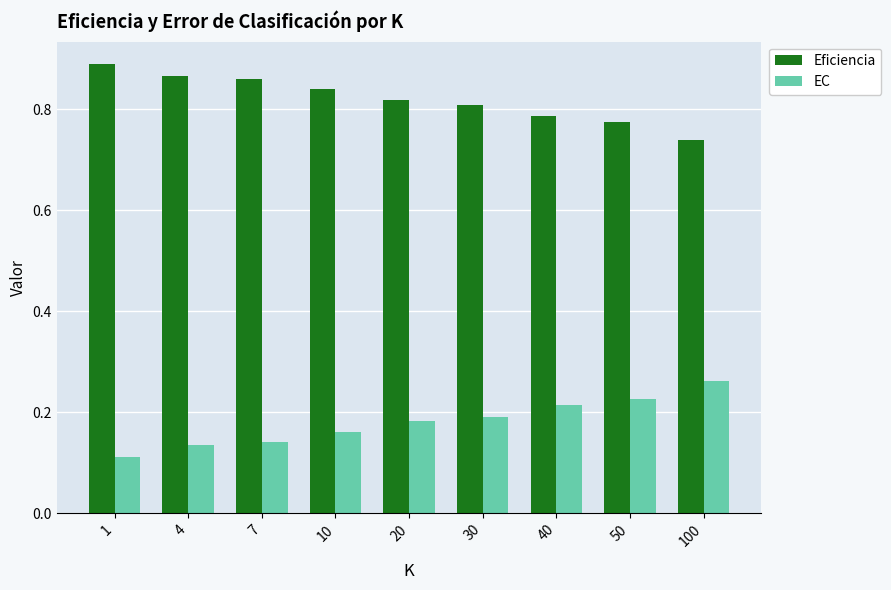

What is the spread (max minus min) of values at 50?

0.5